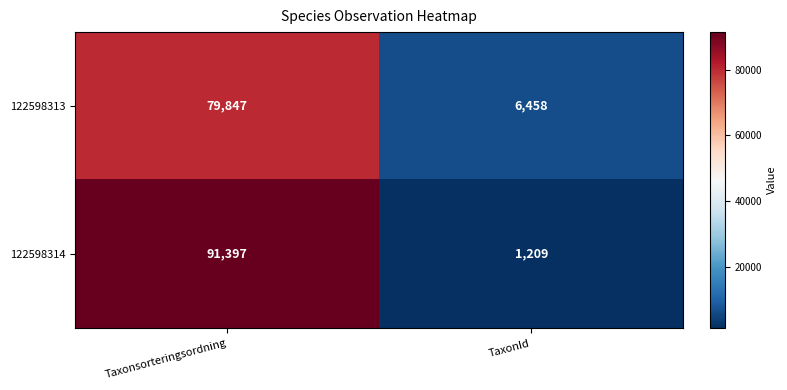

Rank the series by their maximum value, from lowest to highest.

122598313, 122598314